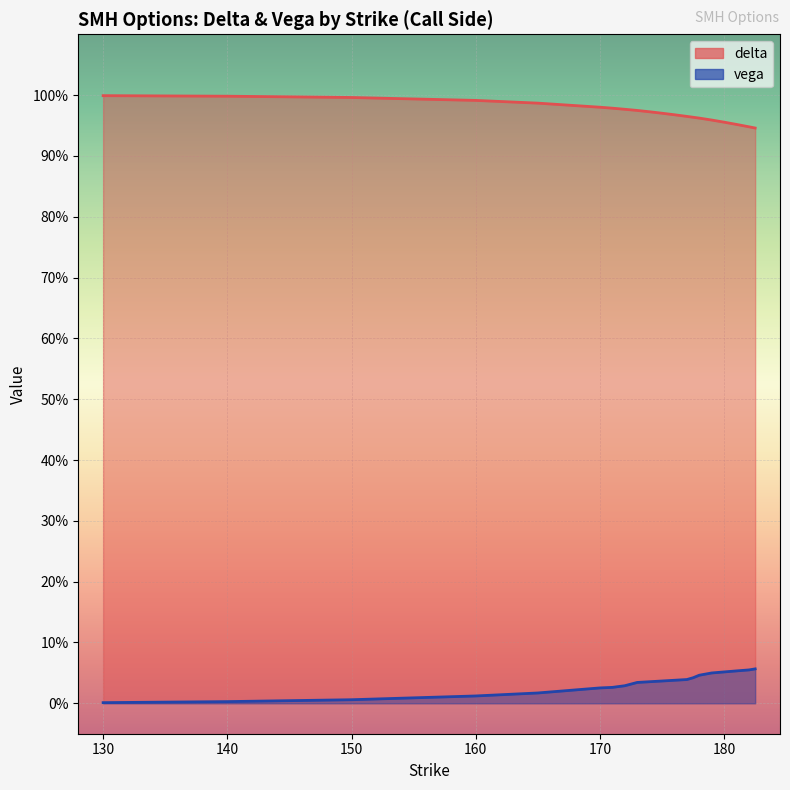

What is the minimum value for delta?

0.9